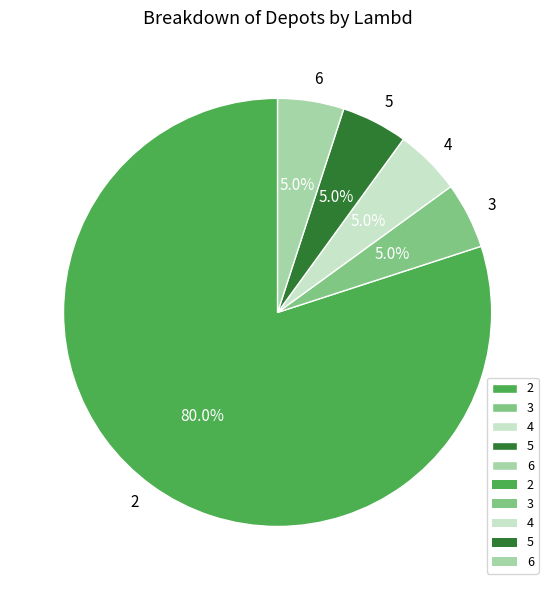

True or false: 3 accounts for 5% of the total.

True